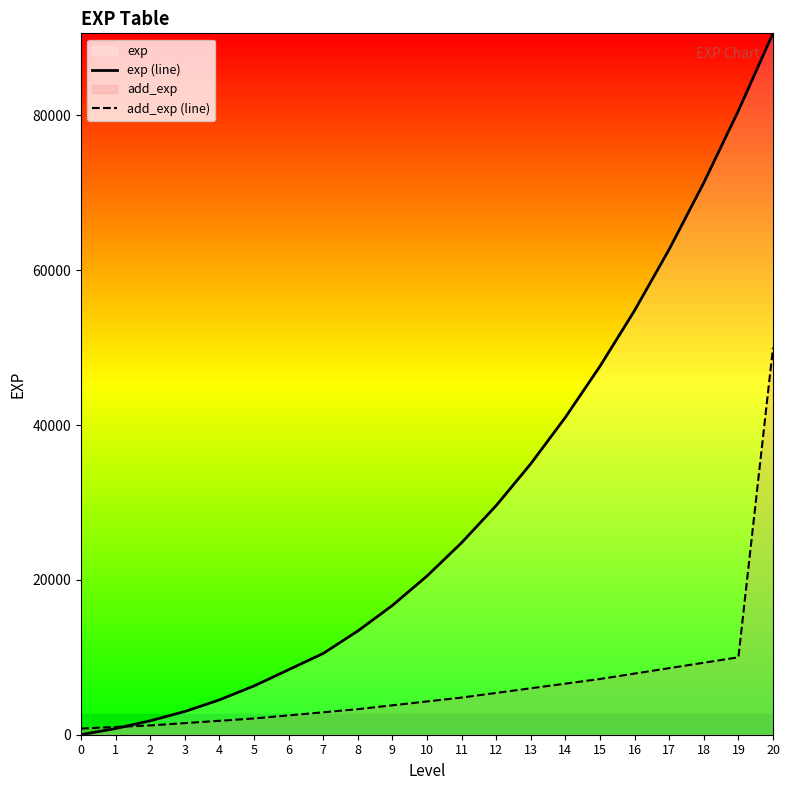

True or false: exp (line) has more than 2 points higher than both neighbors.

False